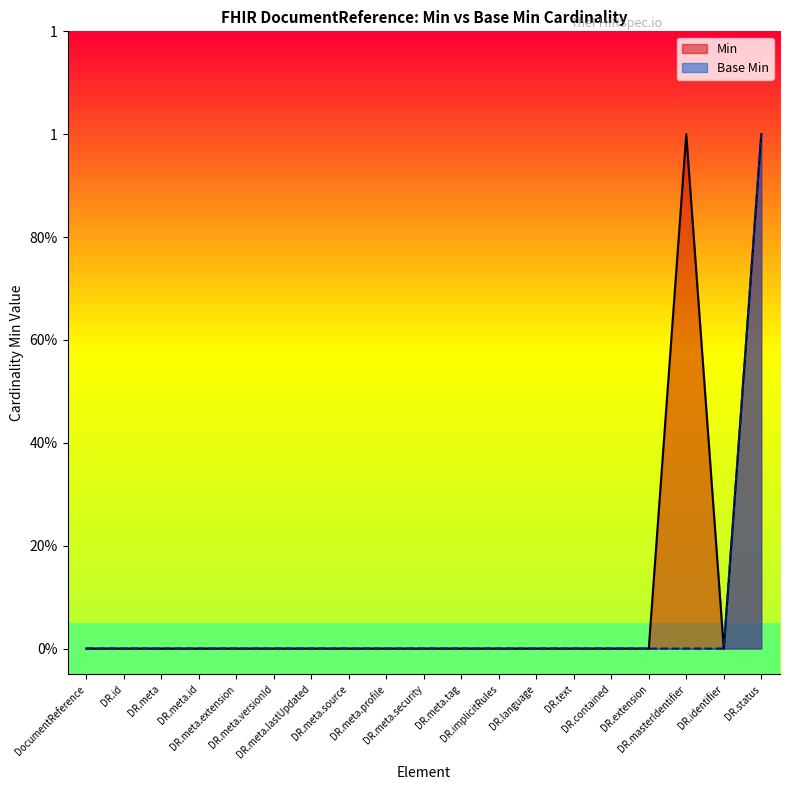

Between DocumentReference.meta.id and DocumentReference.meta.source, which is larger?

DocumentReference.meta.id